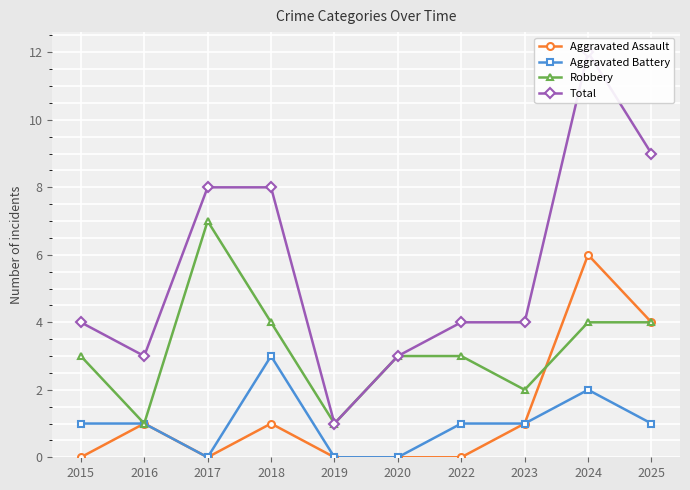

Is it true that Aggravated Assault equals 0 at 2015?

True